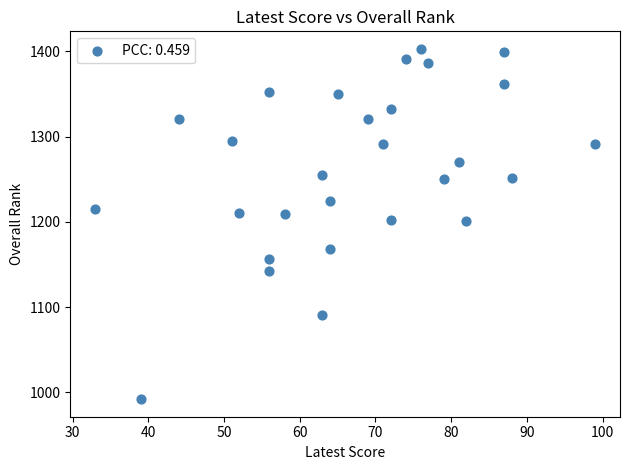

What is the range of Y values (max minus min)?

411